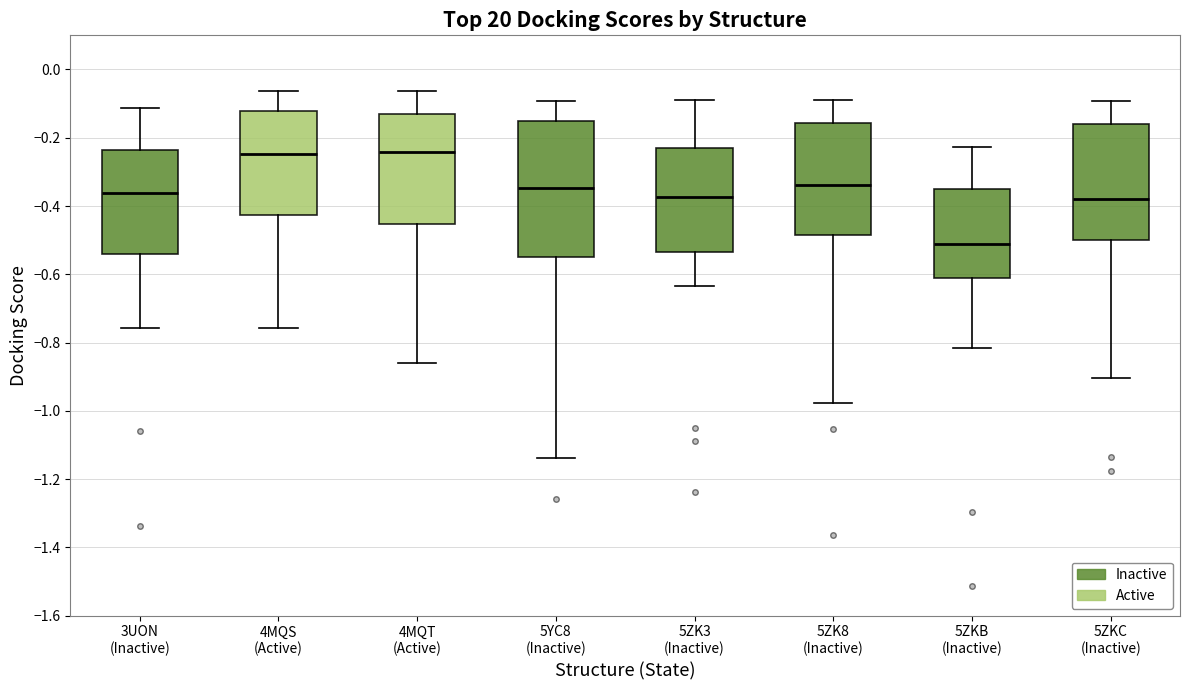

Reading left to right, read every box against the y-axis: the position of its median line, the range the box covers, and the ends of its whiskers. The values are not printed on the chart, so give them approximately, as read against the axis.

3UON (Inactive): median -0.36, box -0.54 to -0.24, whiskers -0.76 to -0.12
4MQS (Active): median -0.24, box -0.42 to -0.12, whiskers -0.76 to -0.06
4MQT (Active): median -0.24, box -0.46 to -0.14, whiskers -0.86 to -0.06
5YC8 (Inactive): median -0.34, box -0.56 to -0.16, whiskers -1.14 to -0.10
5ZK3 (Inactive): median -0.38, box -0.54 to -0.22, whiskers -0.64 to -0.08
5ZK8 (Inactive): median -0.34, box -0.48 to -0.16, whiskers -0.98 to -0.10
5ZKB (Inactive): median -0.52, box -0.60 to -0.36, whiskers -0.82 to -0.22
5ZKC (Inactive): median -0.38, box -0.50 to -0.16, whiskers -0.90 to -0.10